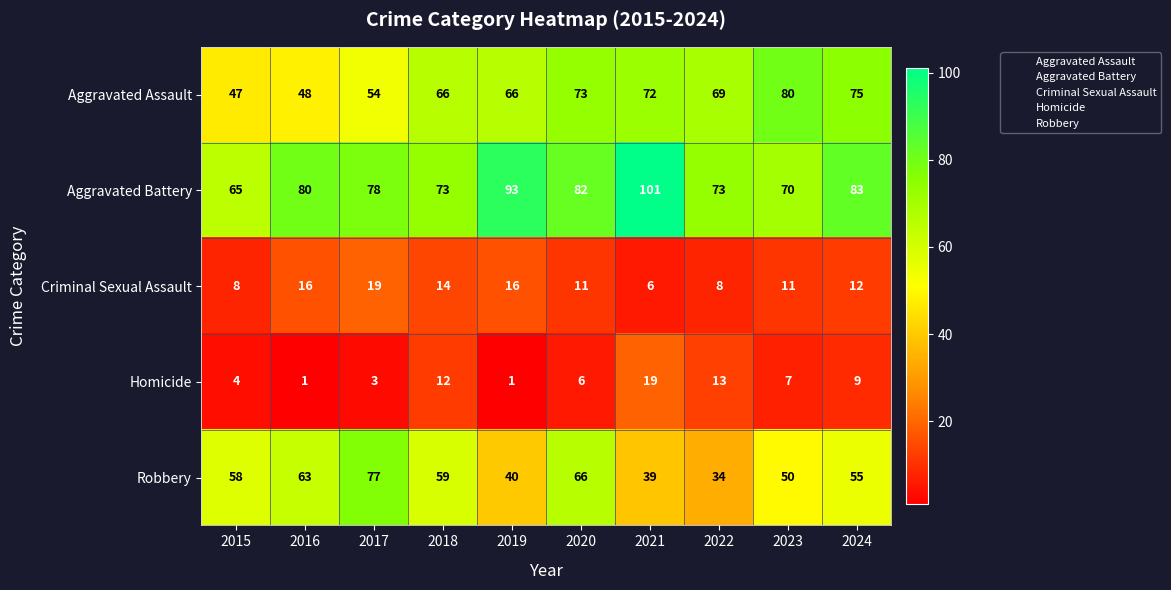

Which series changed the most between 2020 and 2024?

Robbery